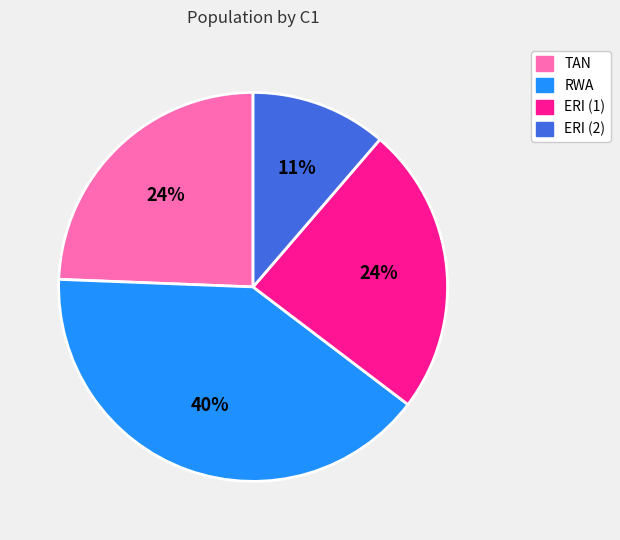

How many slices are in this pie chart?

4